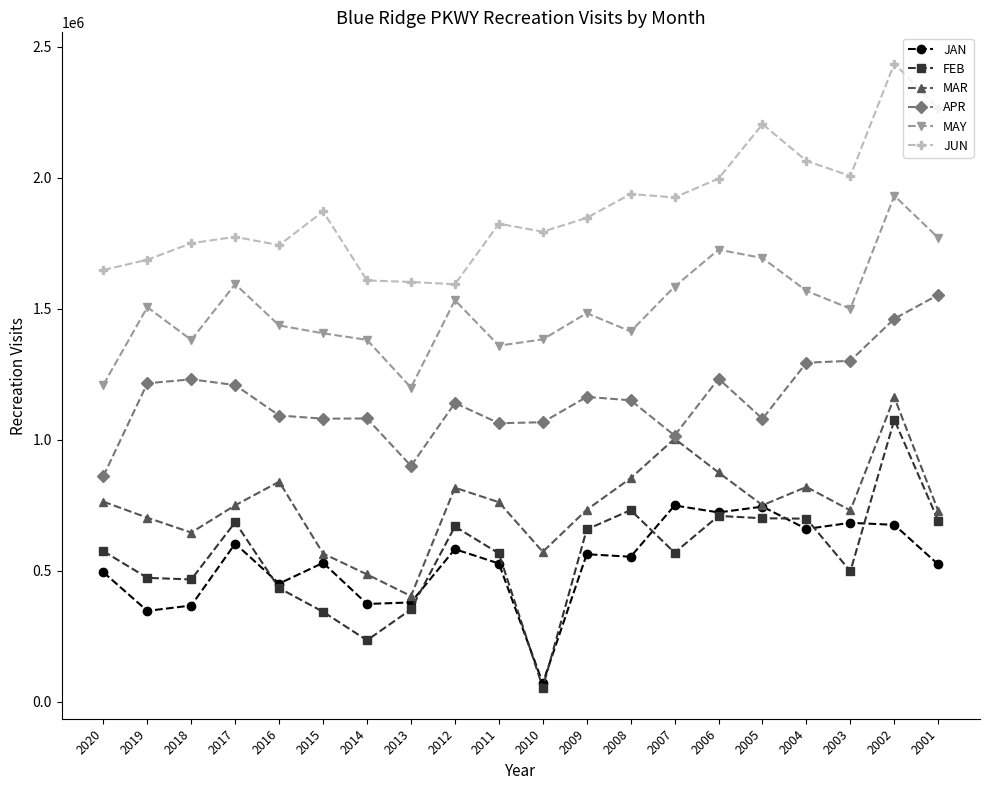

What is the total value across all series at 2019?

5928572